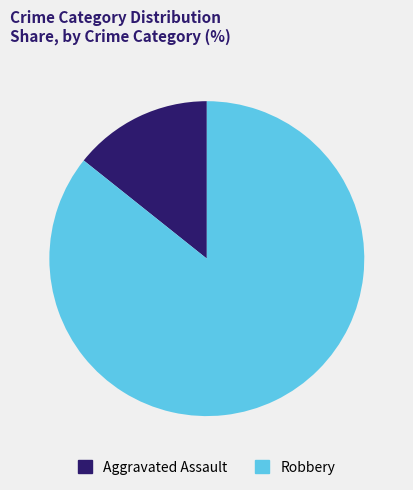

Rank the categories by value from highest to lowest.

Robbery, Aggravated Assault